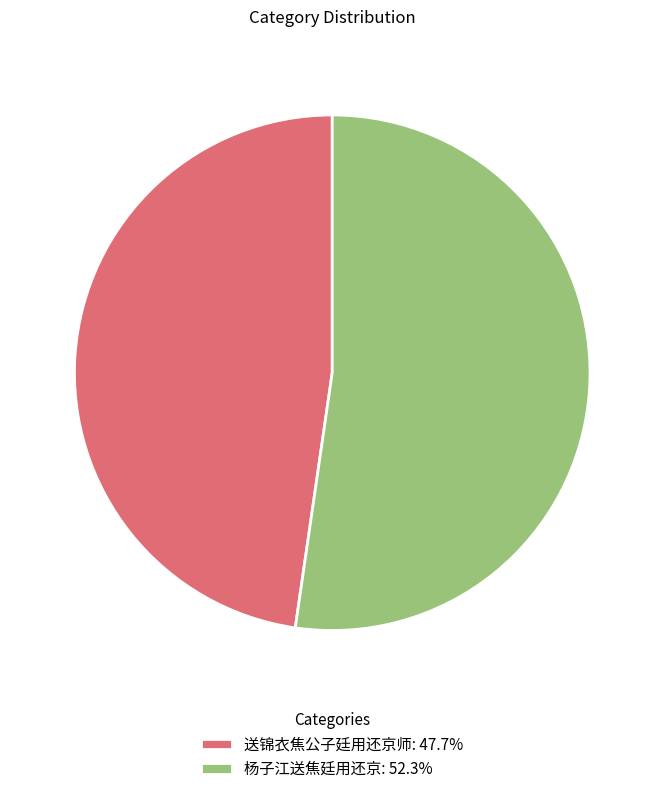

Combined, do 杨子江送焦廷用还京: 52.3% and 送锦衣焦公子廷用还京师: 47.7% account for over 50%?

Yes